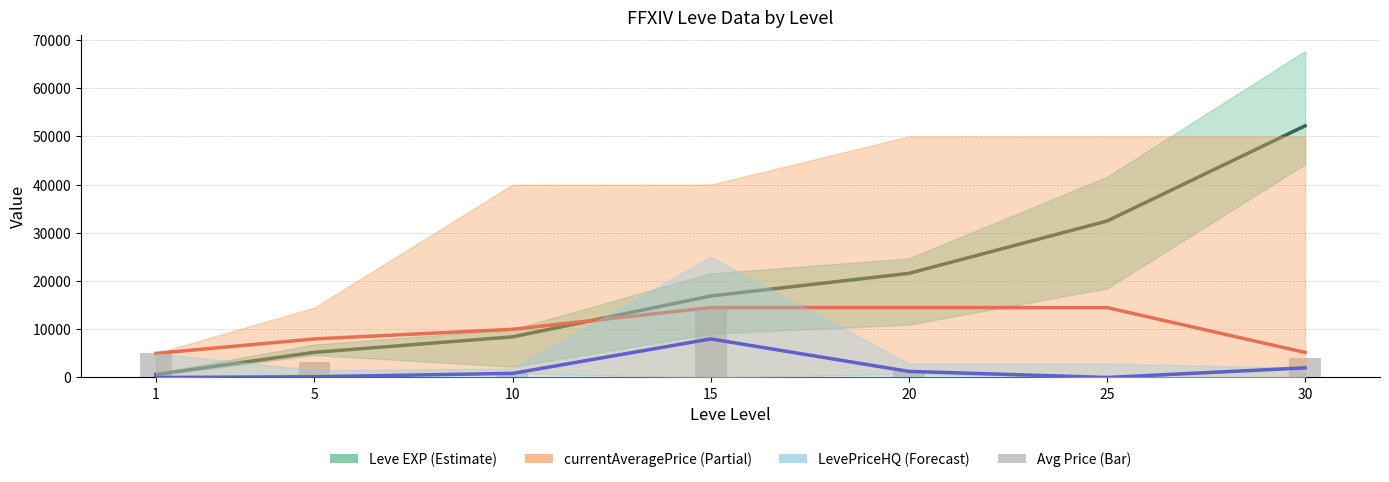

At which category does the chart reach its minimum across all series?

1